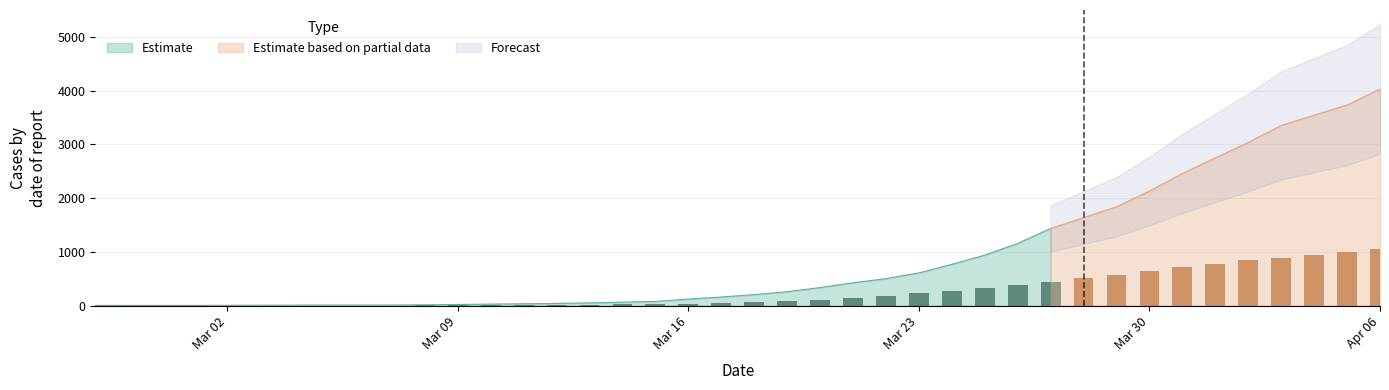

What is the total value across all series at 2020-03-24?

1031